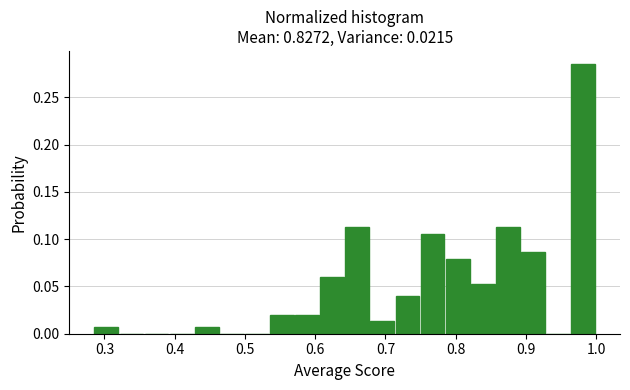

Around what value on the x-axis is the tallest bar? Give the approximate position of its centre, as read against the axis.

0.98